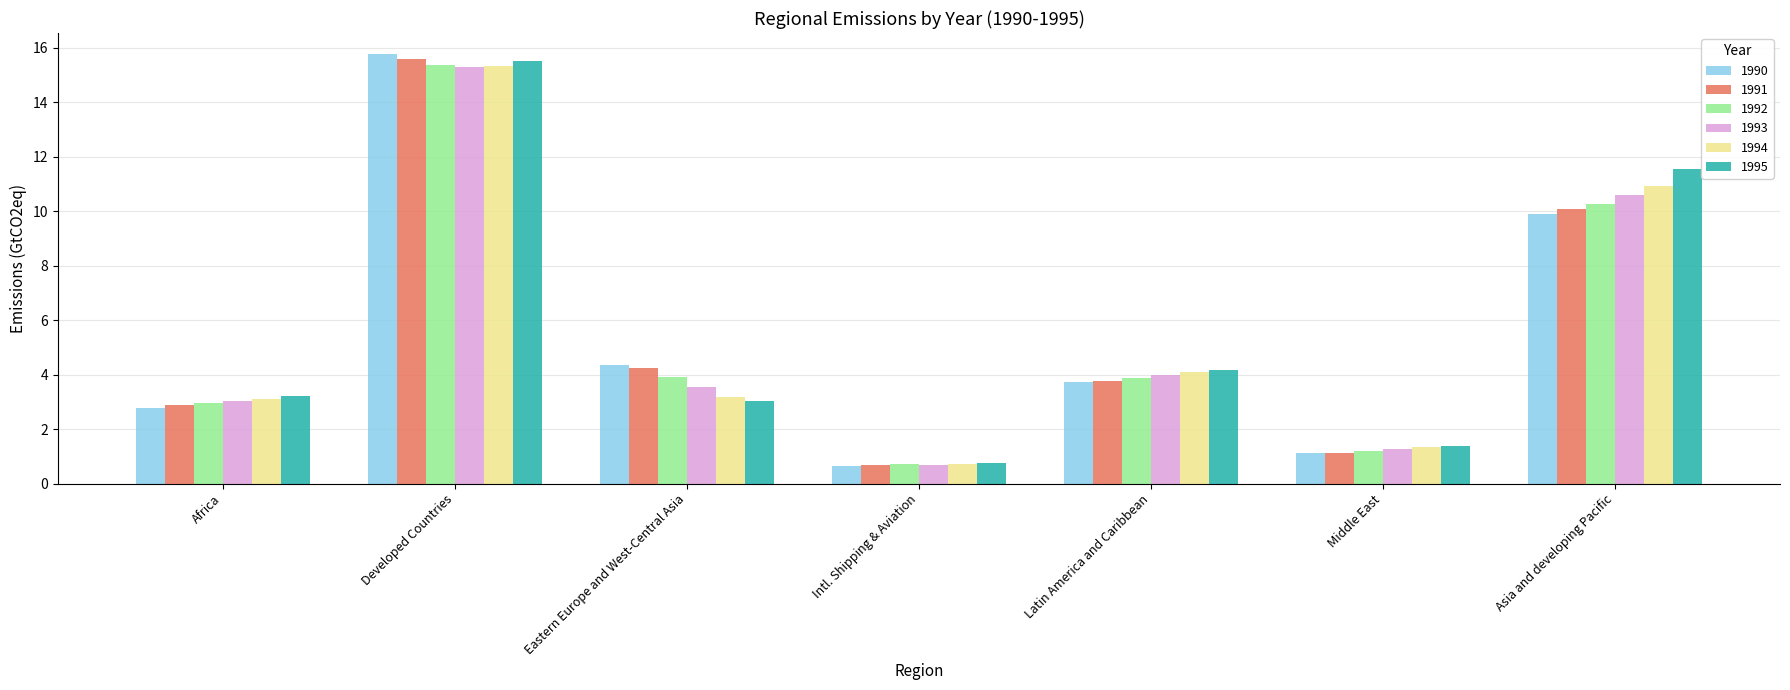

What is the label of the 4th bar from the left?

Intl. Shipping & Aviation